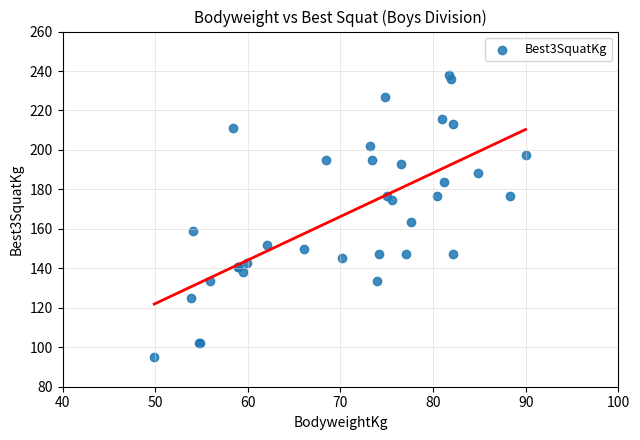

What Y value in the scatter plot is closest to 166?

163.3